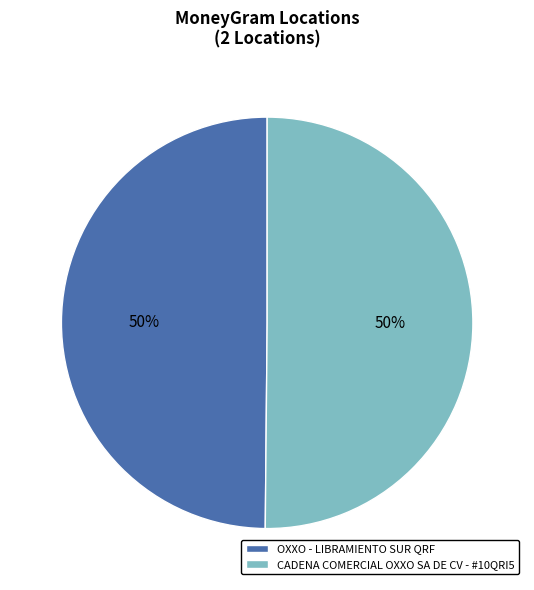

Approximately how many times larger is the value at OXXO - LIBRAMIENTO SUR QRF compared to CADENA COMERCIAL OXXO SA DE CV - #10QRI5?

1.0